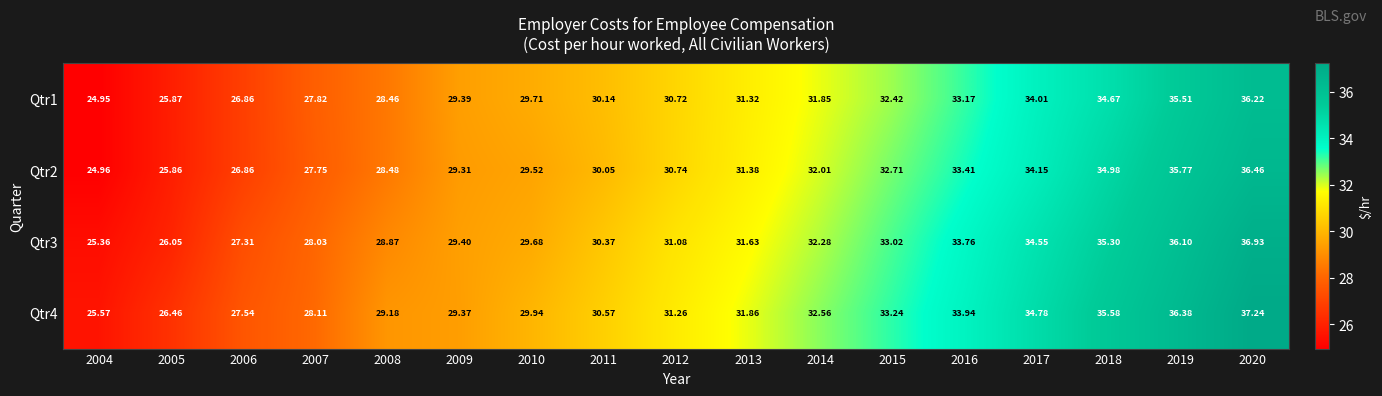

Is the value of Qtr3 at 2018 greater than the value of Qtr4 at 2006?

Yes